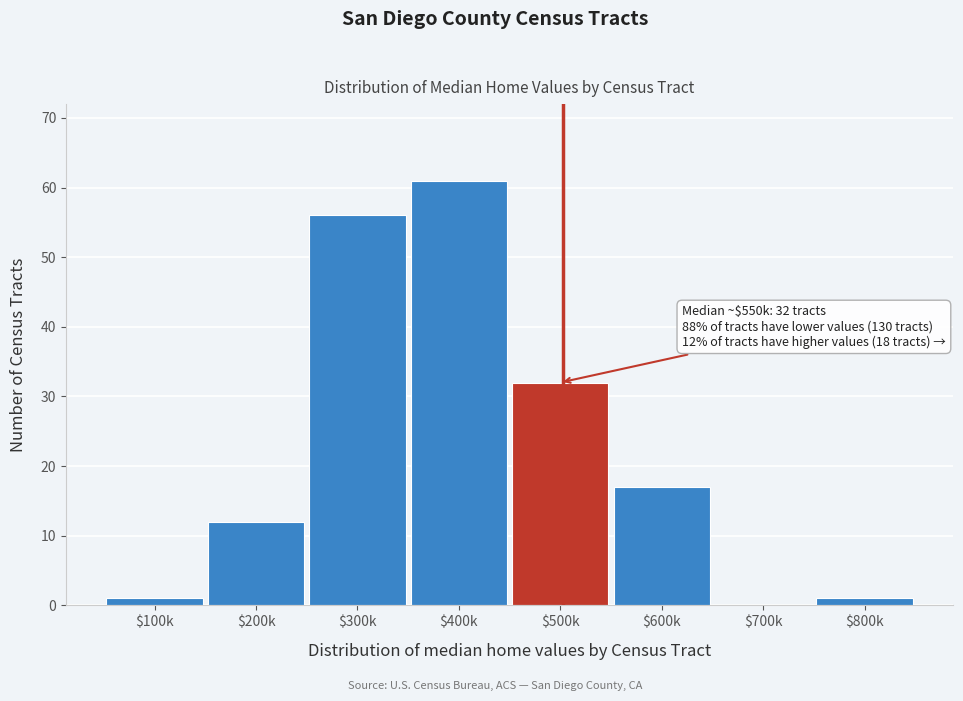

What is the greatest value displayed?

61